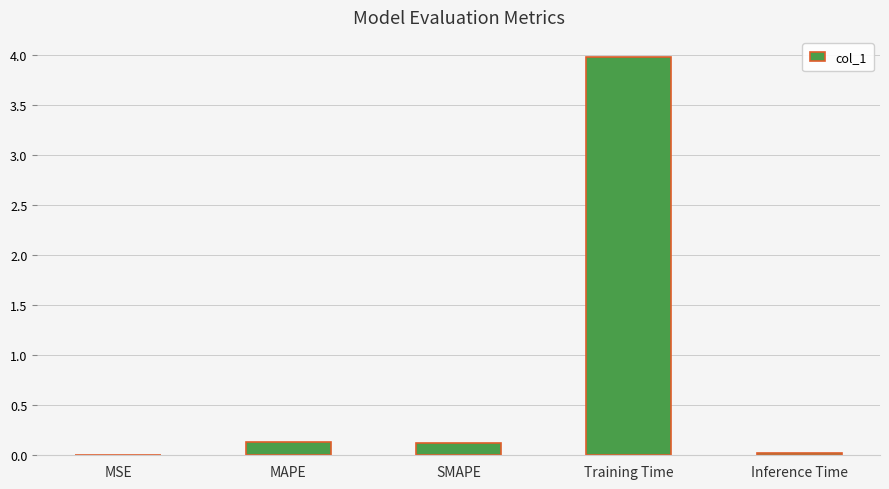

Which category has the highest value across all series?

Training Time